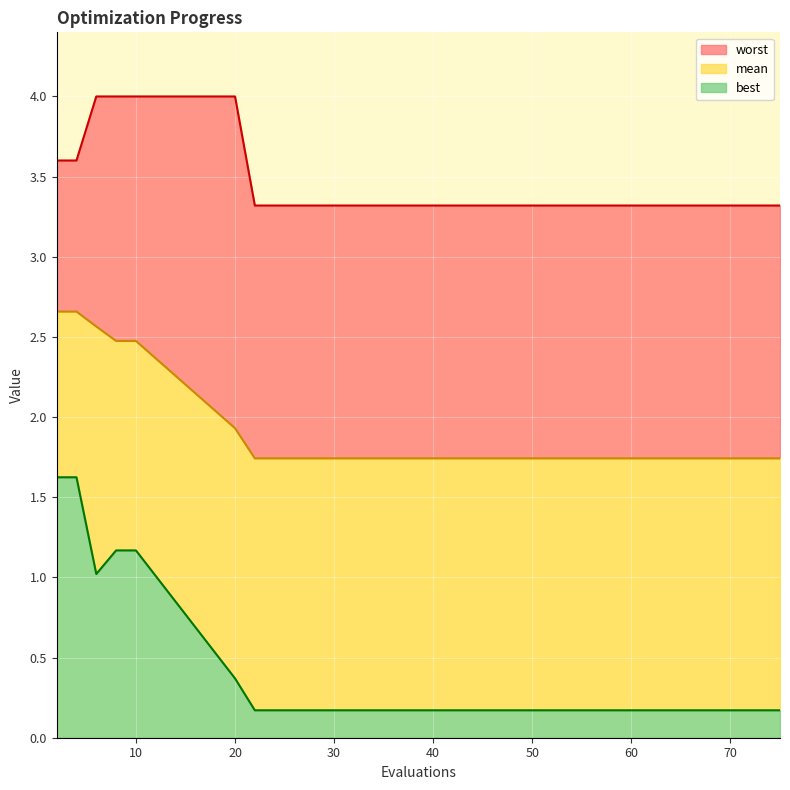

True or false: mean has a value of 1.7 at 70.

True